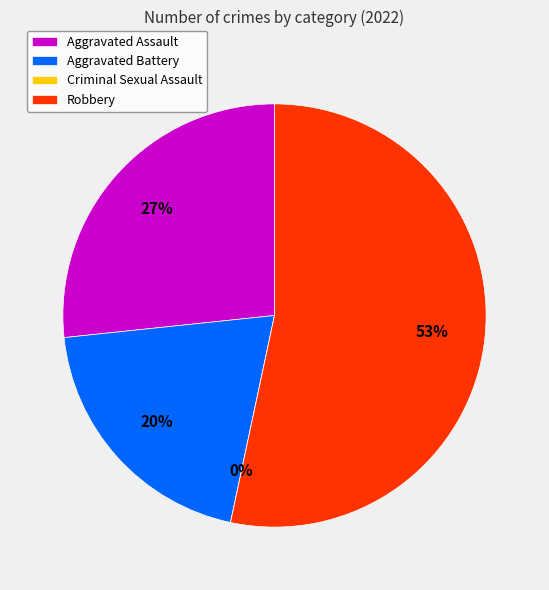

What percentage is the Aggravated Battery slice, to the nearest percent?

20%